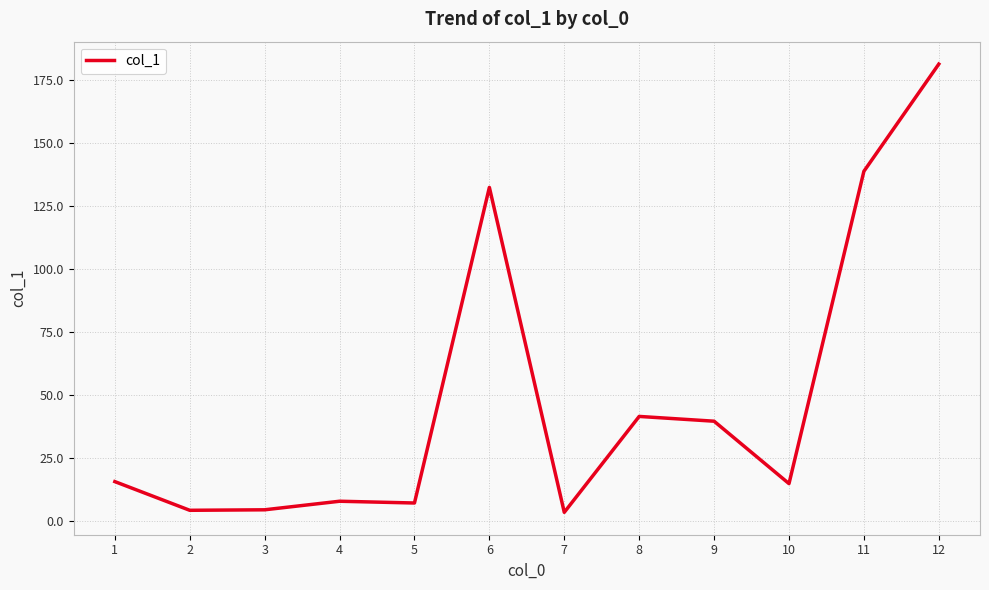

Does the chart have visible grid lines?

Yes